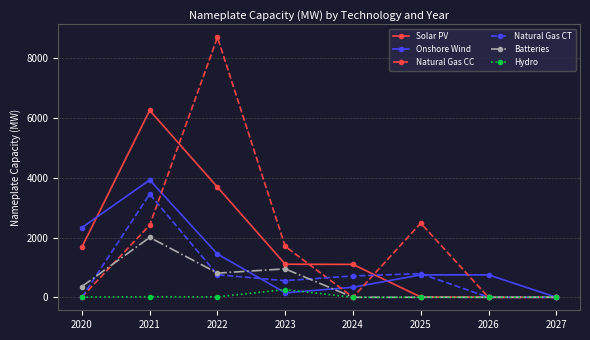

Between which two adjacent categories do Batteries and Natural Gas CC first intersect?

2020 and 2021